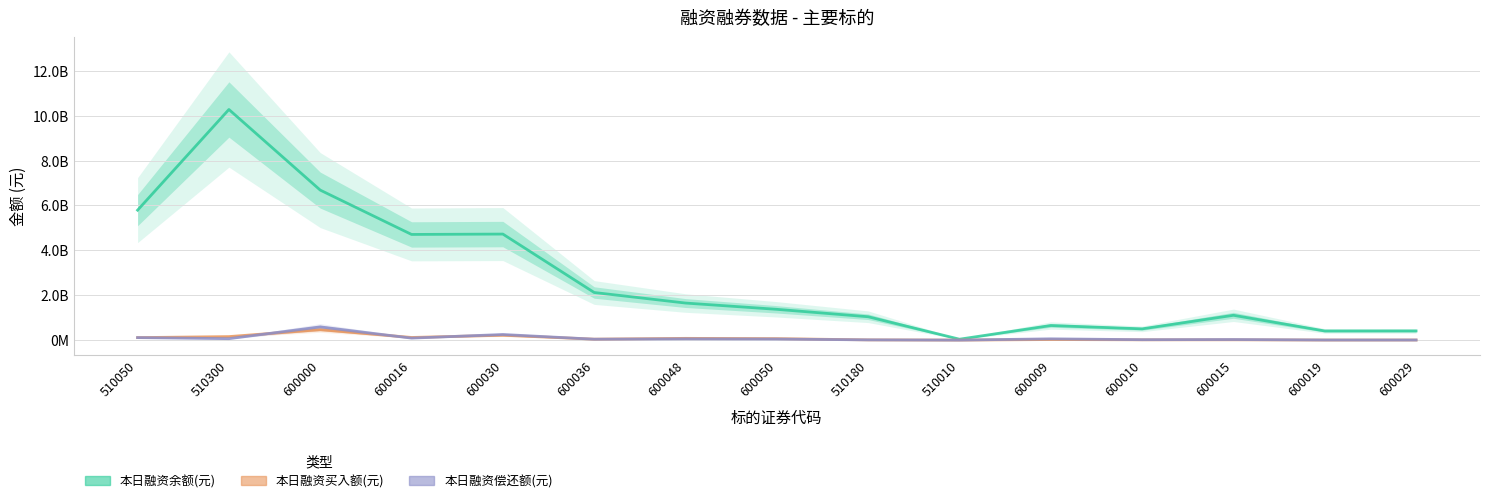

How many lines are shown in the chart?

3